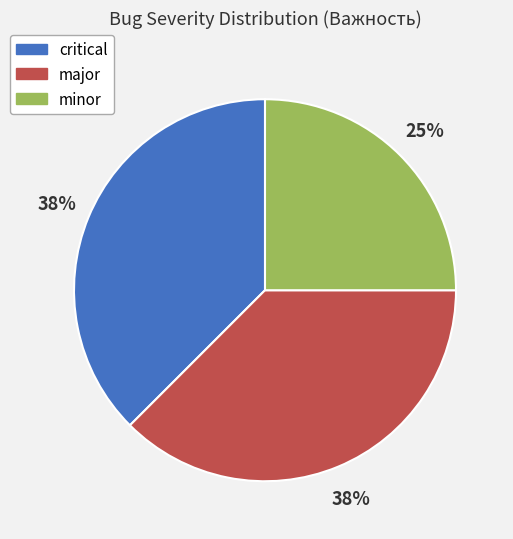

How many segments does this pie chart have?

3